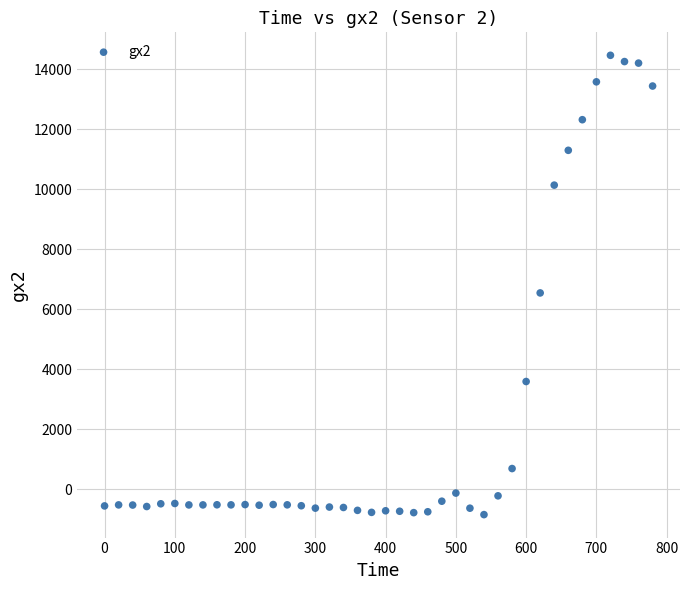

What is the range of X values (max minus min)?

780